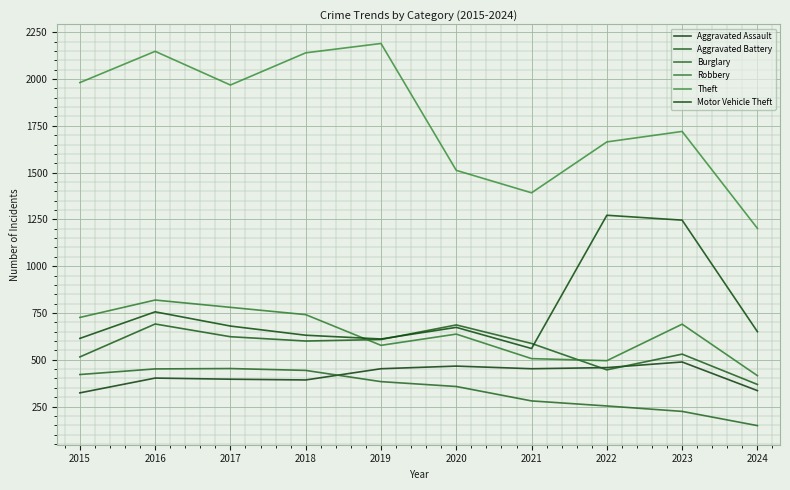

Is it true that Theft equals 623 at 2022?

False